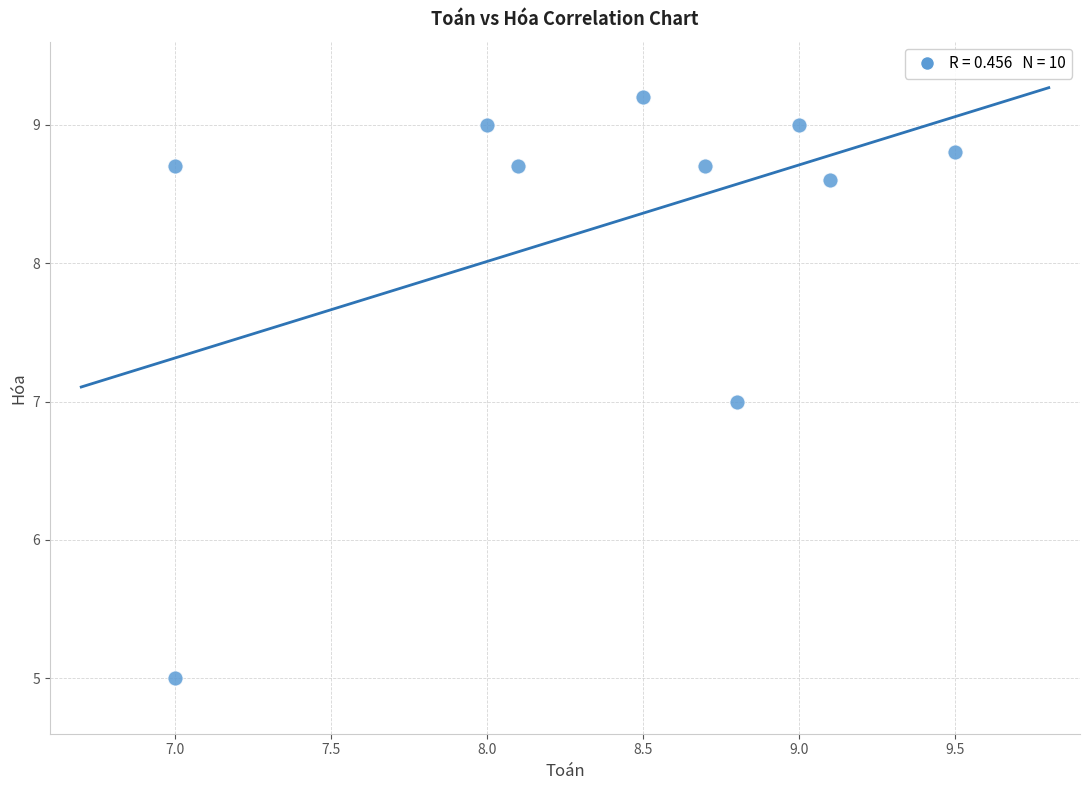

What is the range of X values (max minus min)?

2.5